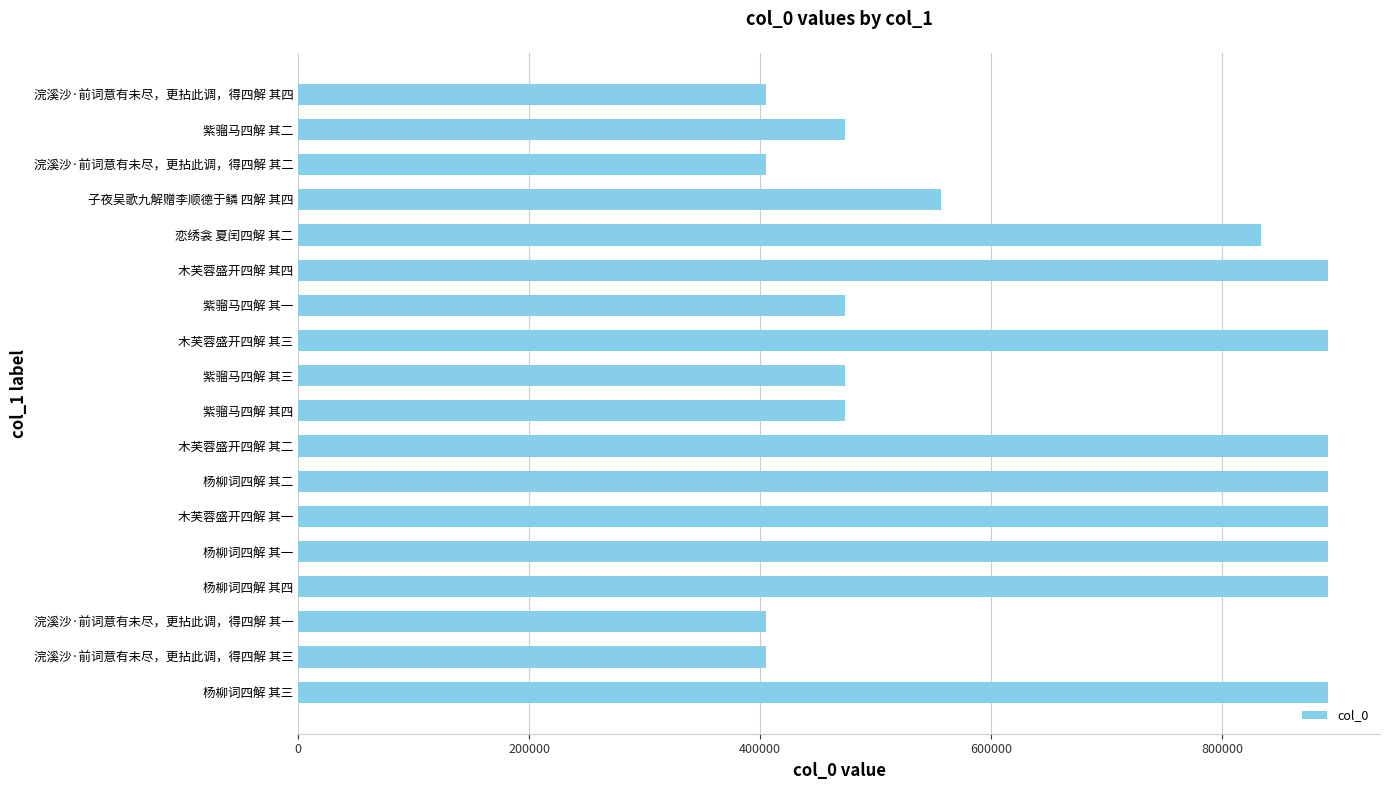

What is the sum of all values?

12039047